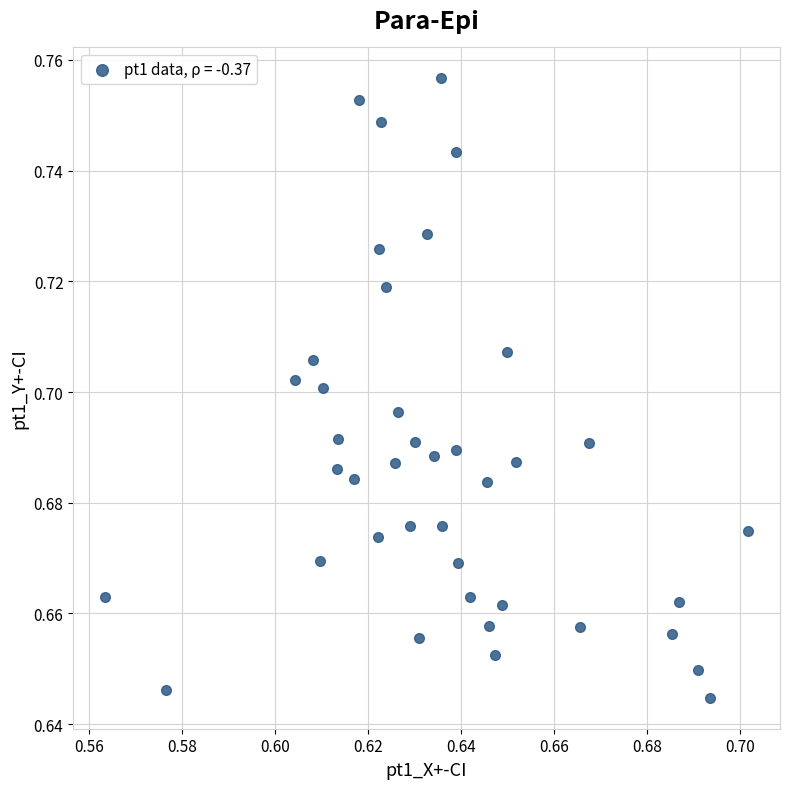

How many points are shown in the scatter plot?

40